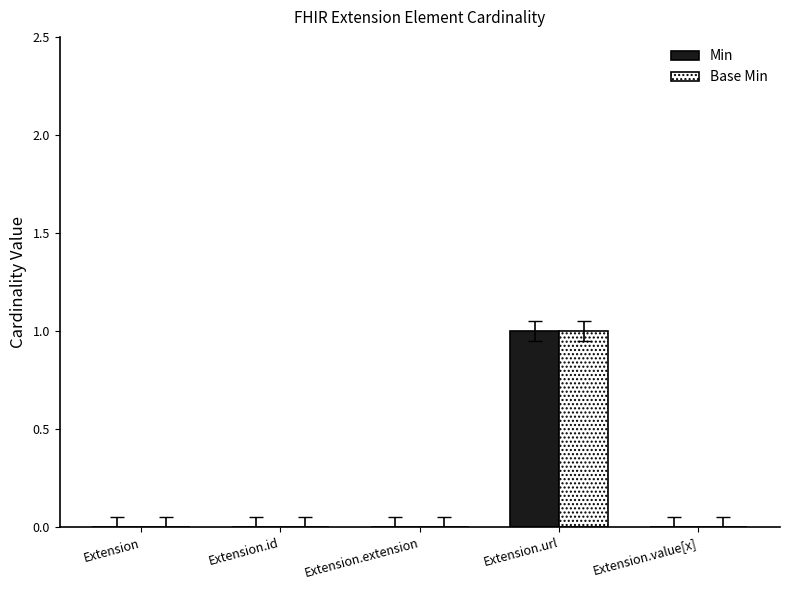

Which label corresponds to the largest value in the chart?

Extension.url